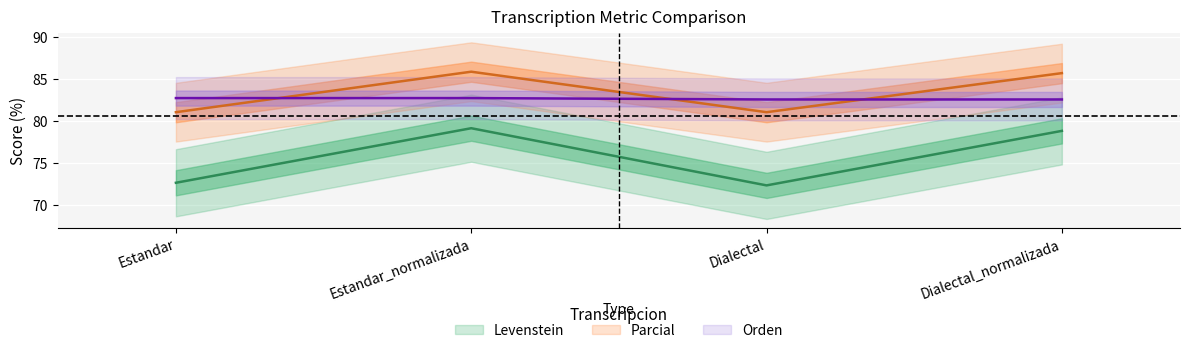

Which series has the largest total across all categories?

Parcial